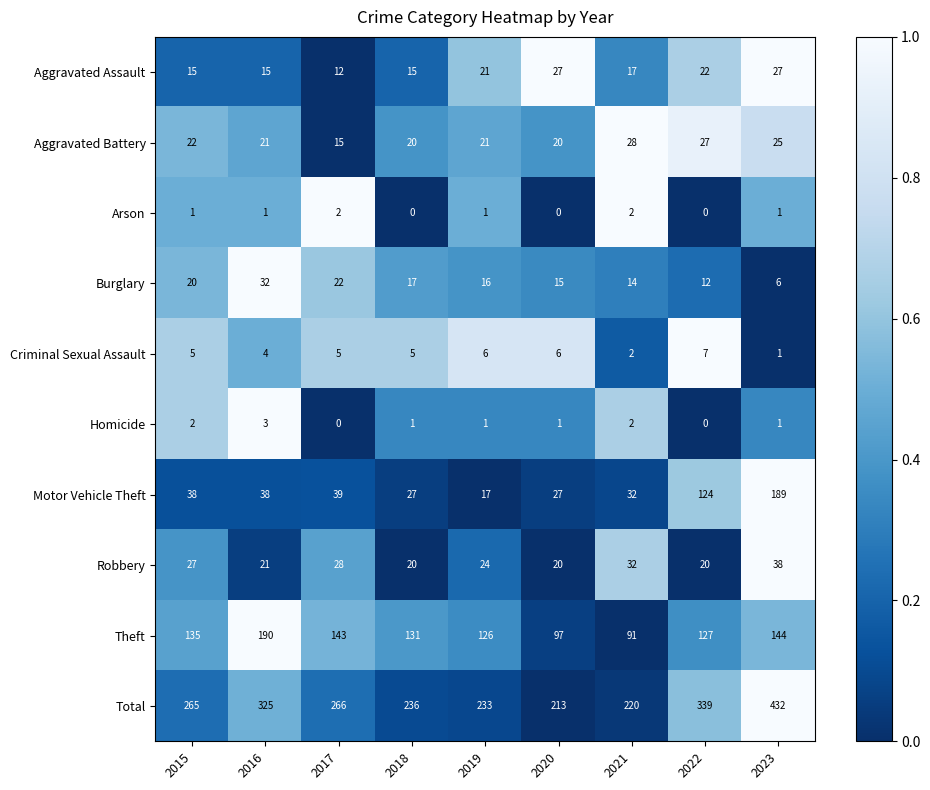

Is it true that Burglary equals 4 at 2020?

False